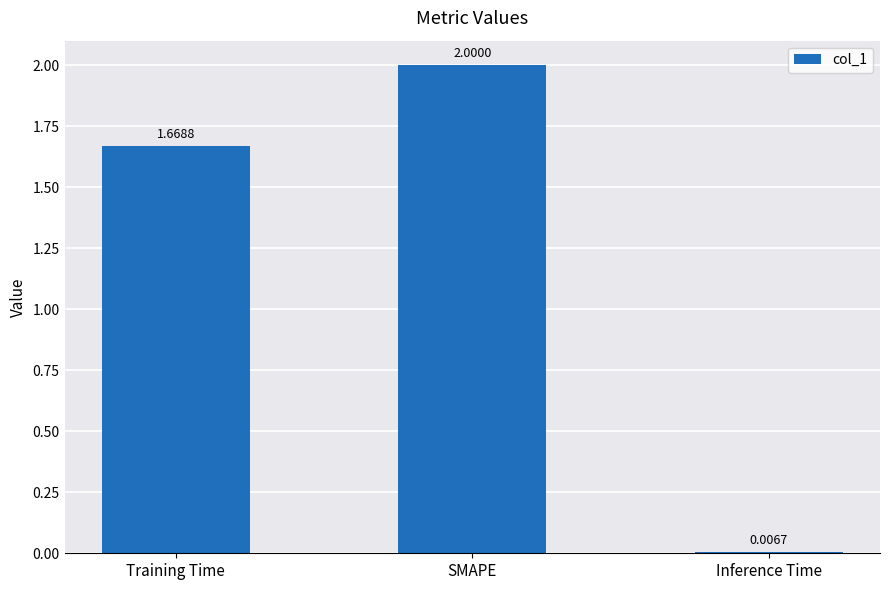

List the labels in order of value, smallest first.

Inference Time, Training Time, SMAPE